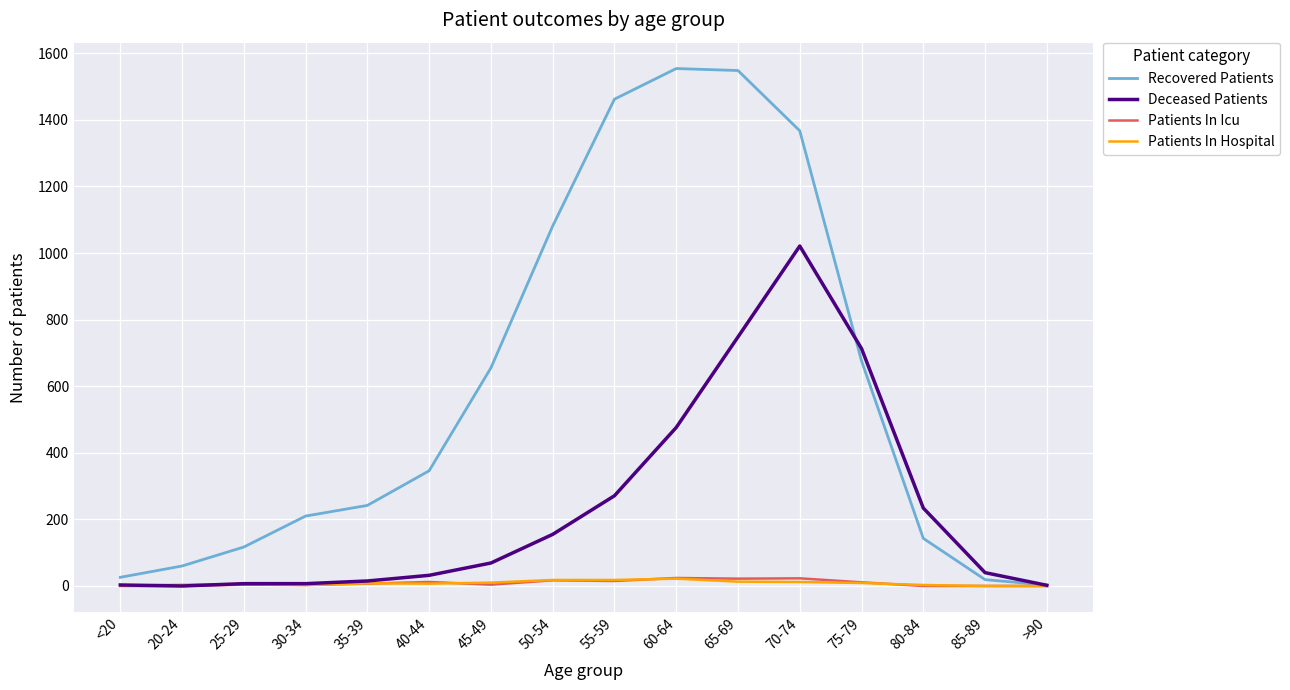

Which series has the largest range (max minus min)?

Recovered Patients